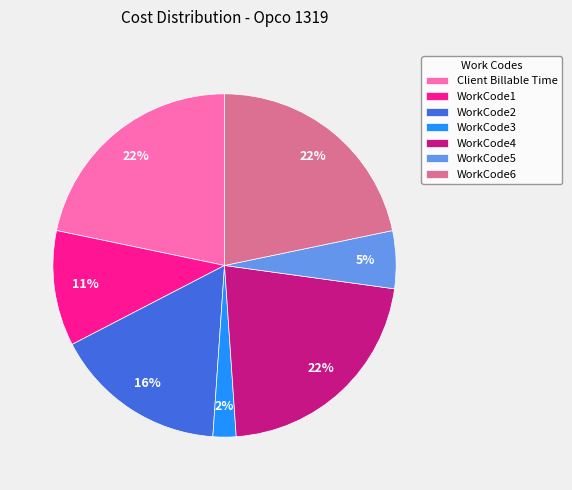

Count the number of slices in the pie.

7